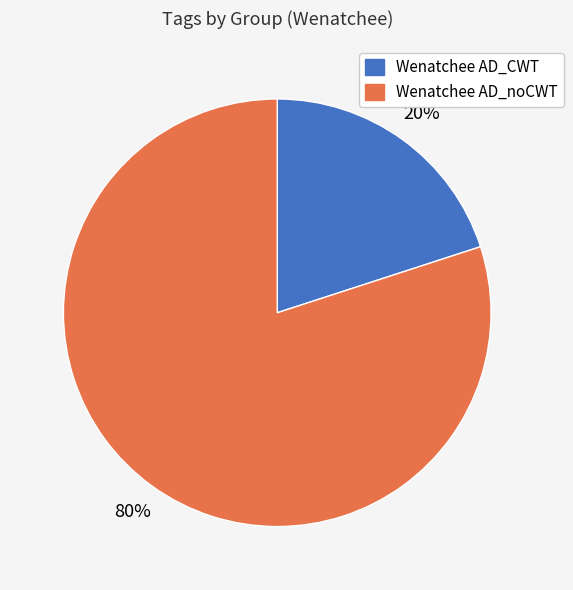

Approximately how many times larger is the value at Wenatchee AD_noCWT compared to Wenatchee AD_CWT?

4.0